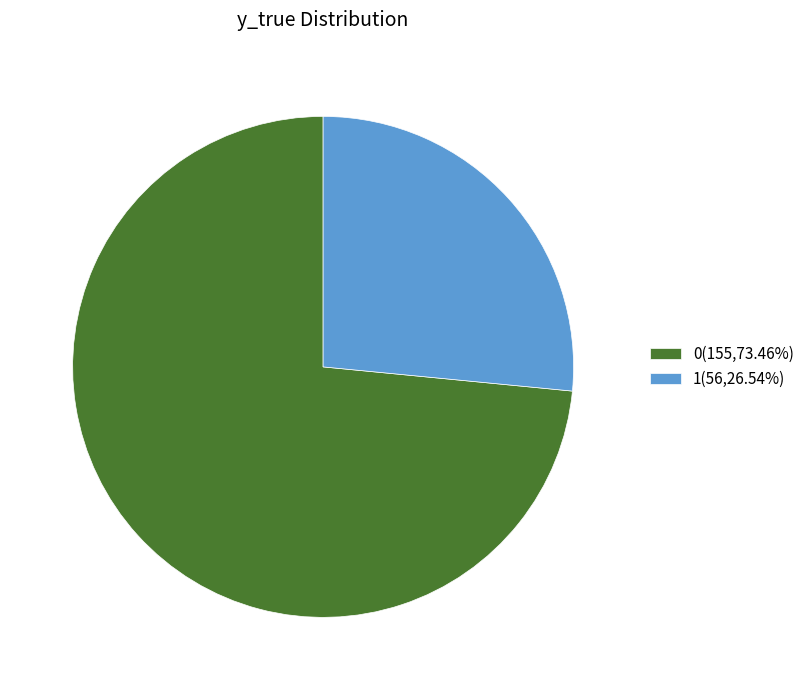

Which slice is the smallest?

1